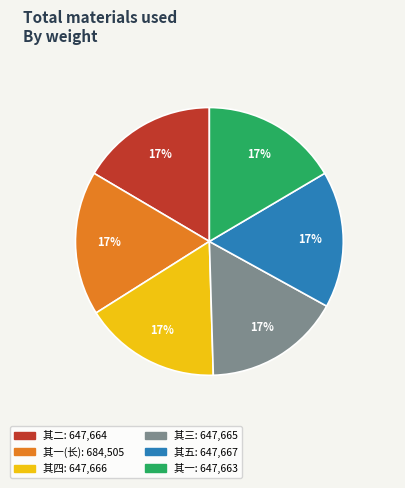

Is there any slice that represents more than half of the pie?

No